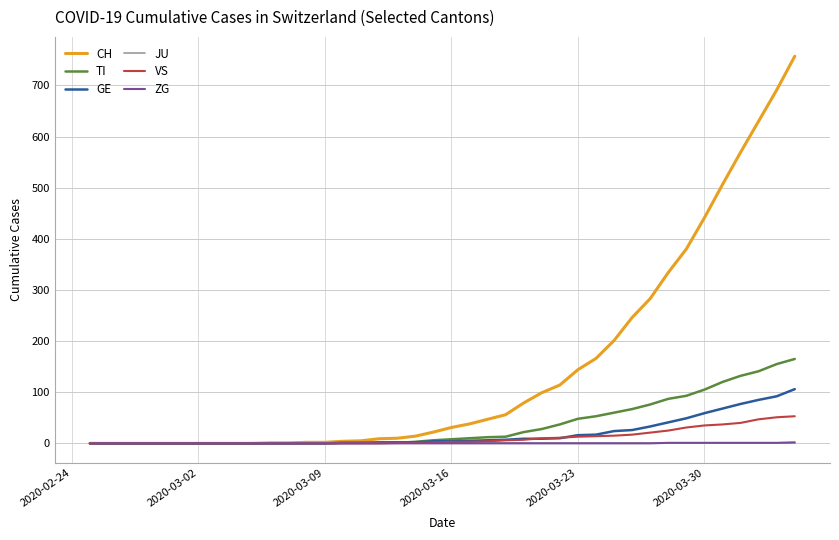

What is the greatest value displayed?

757